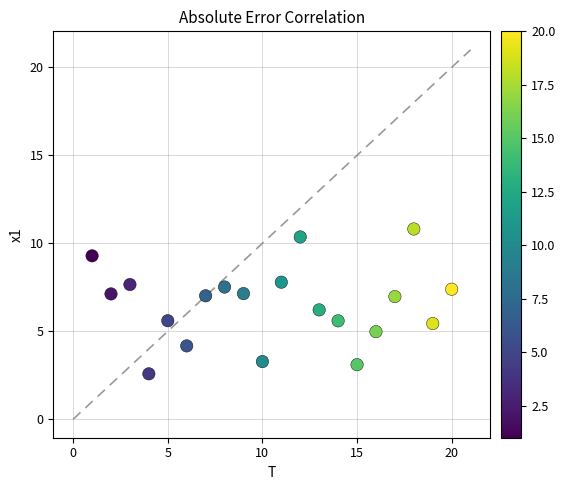

What is the range of X values (max minus min)?

19.0